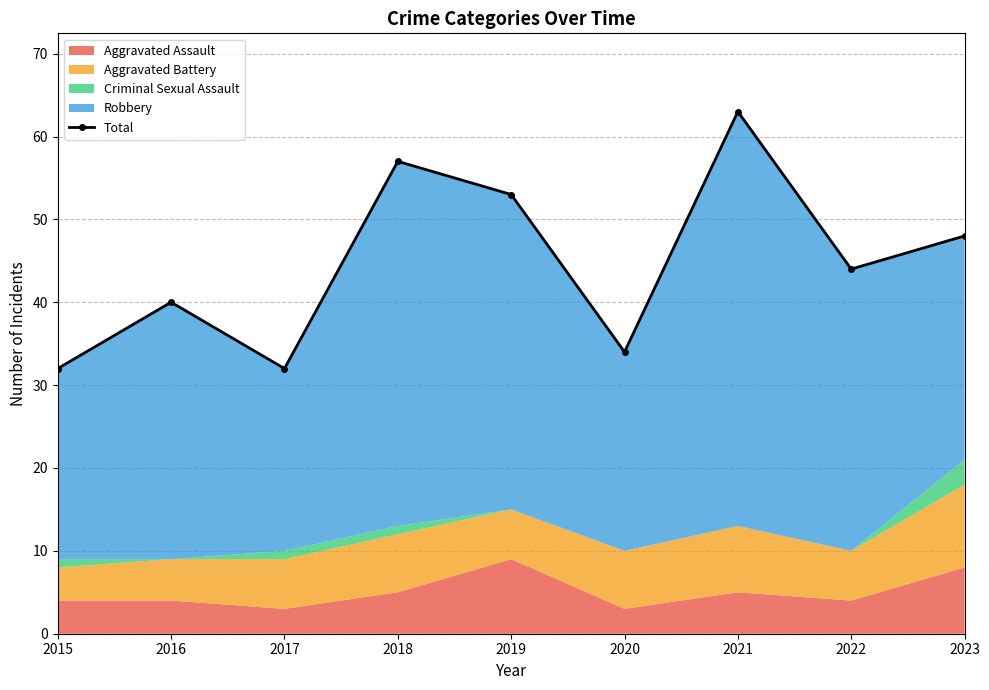

Rank the categories by value from highest to lowest.

2021, 2018, 2019, 2023, 2022, 2016, 2020, 2015, 2017